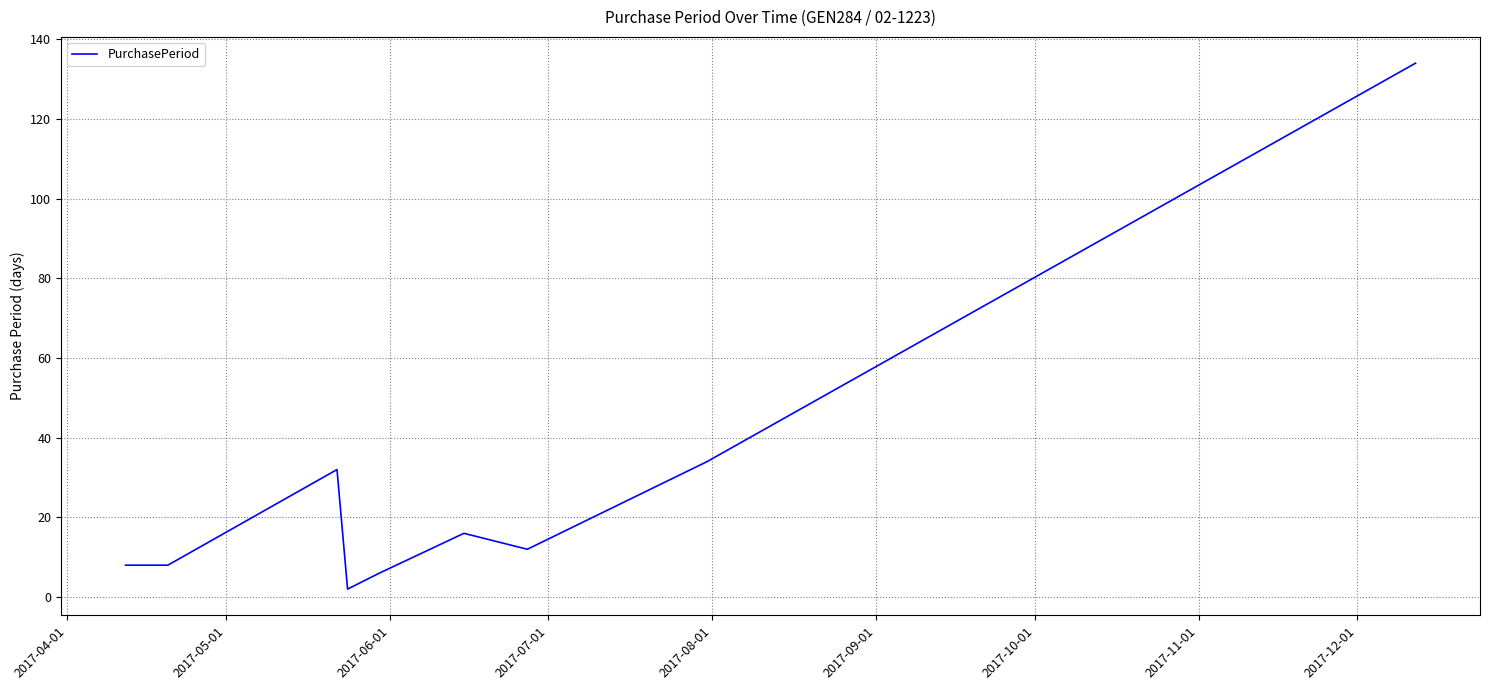

What is the greatest value displayed?

134